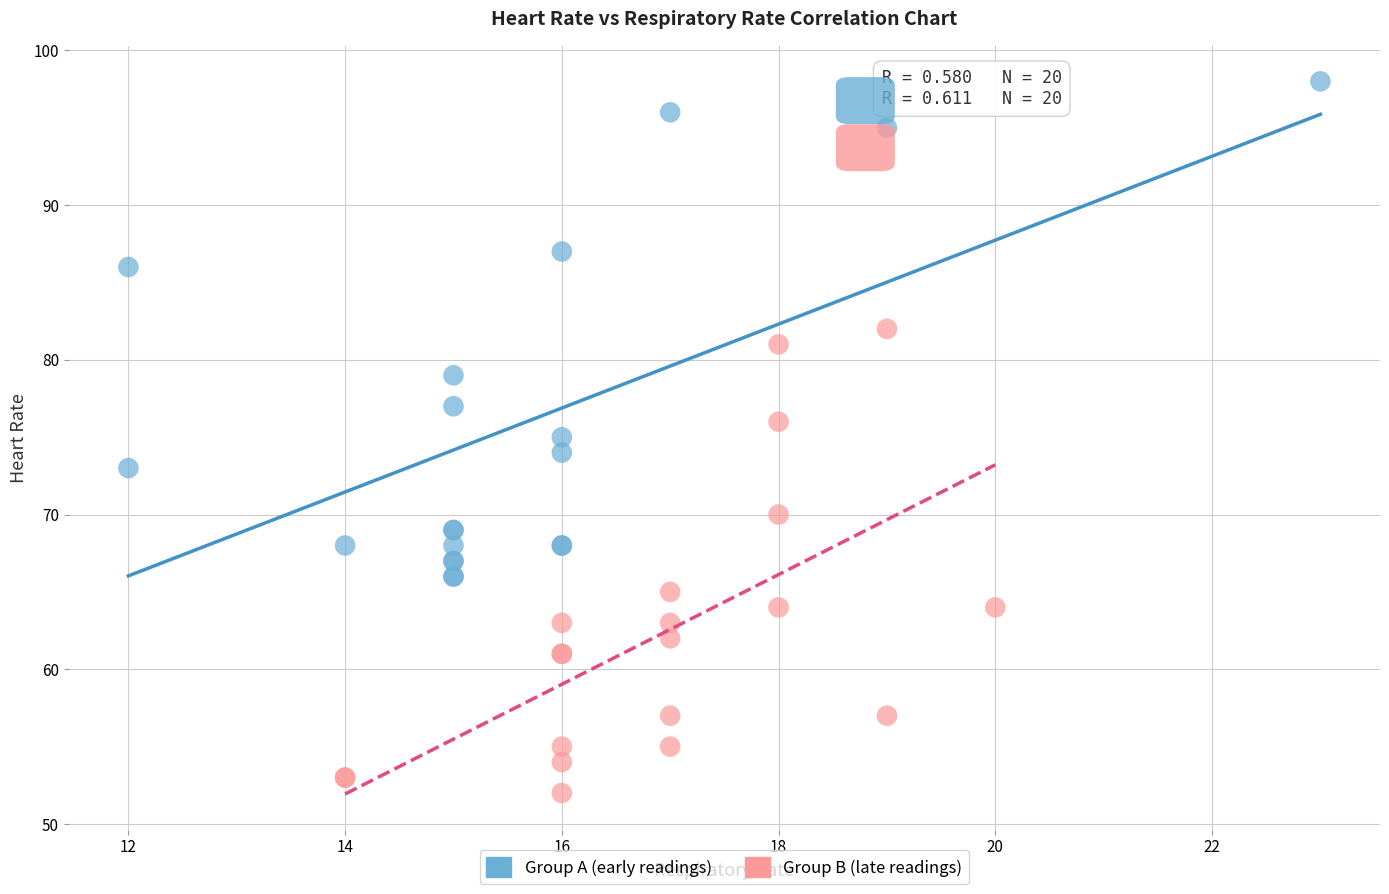

Which series reaches the minimum Y coordinate?

Group B (late readings)